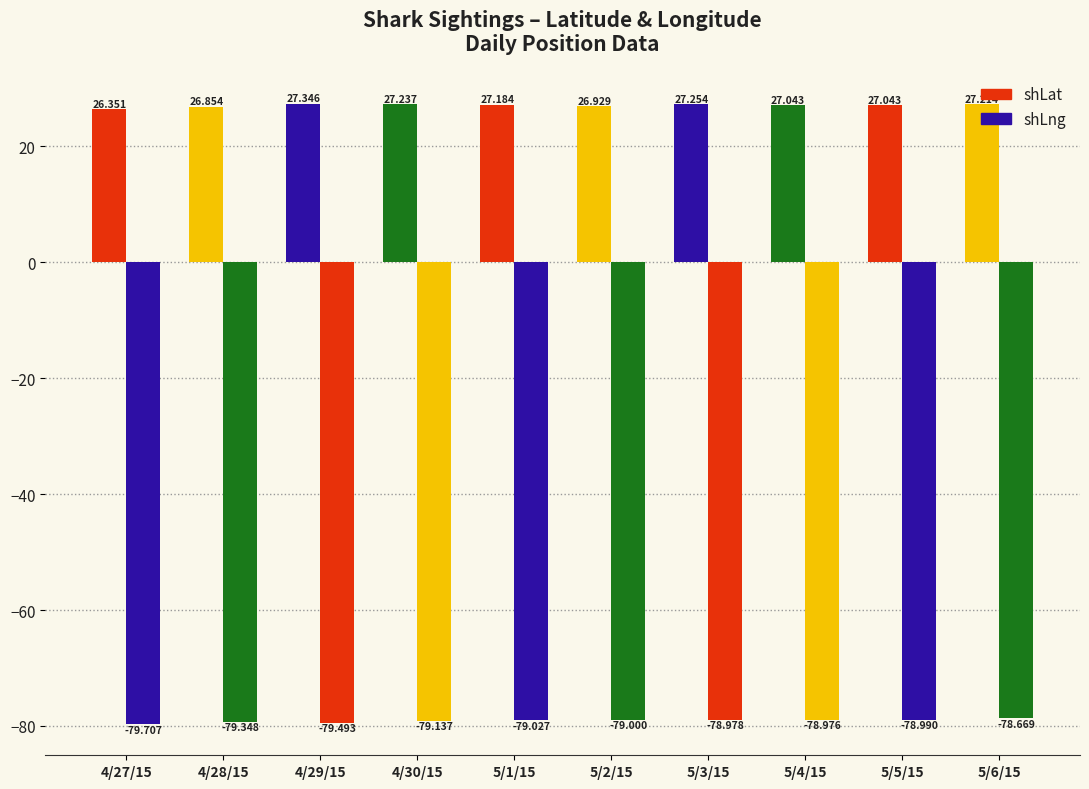

How many data points in shLat are above 27?

7